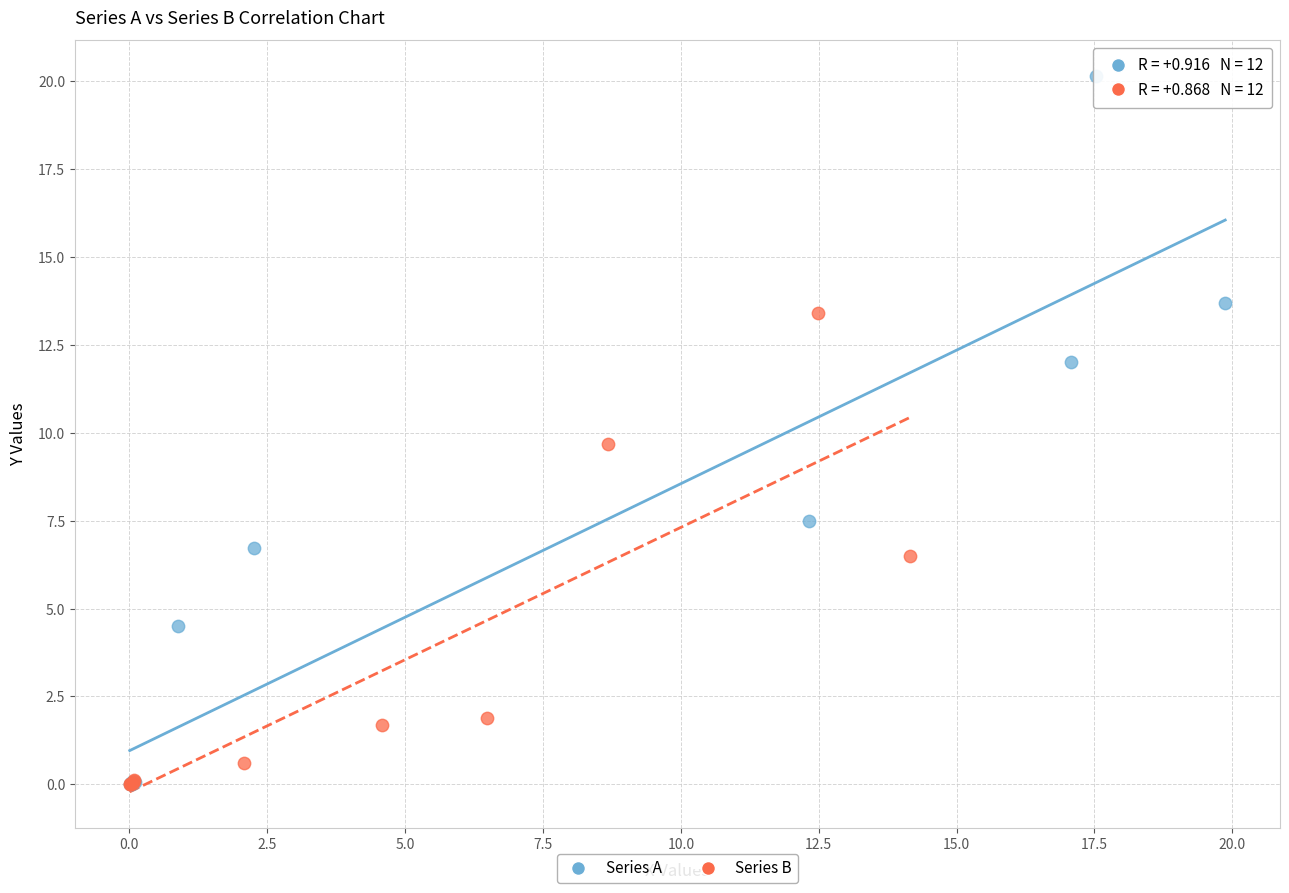

Which series reaches the maximum Y coordinate?

Series A